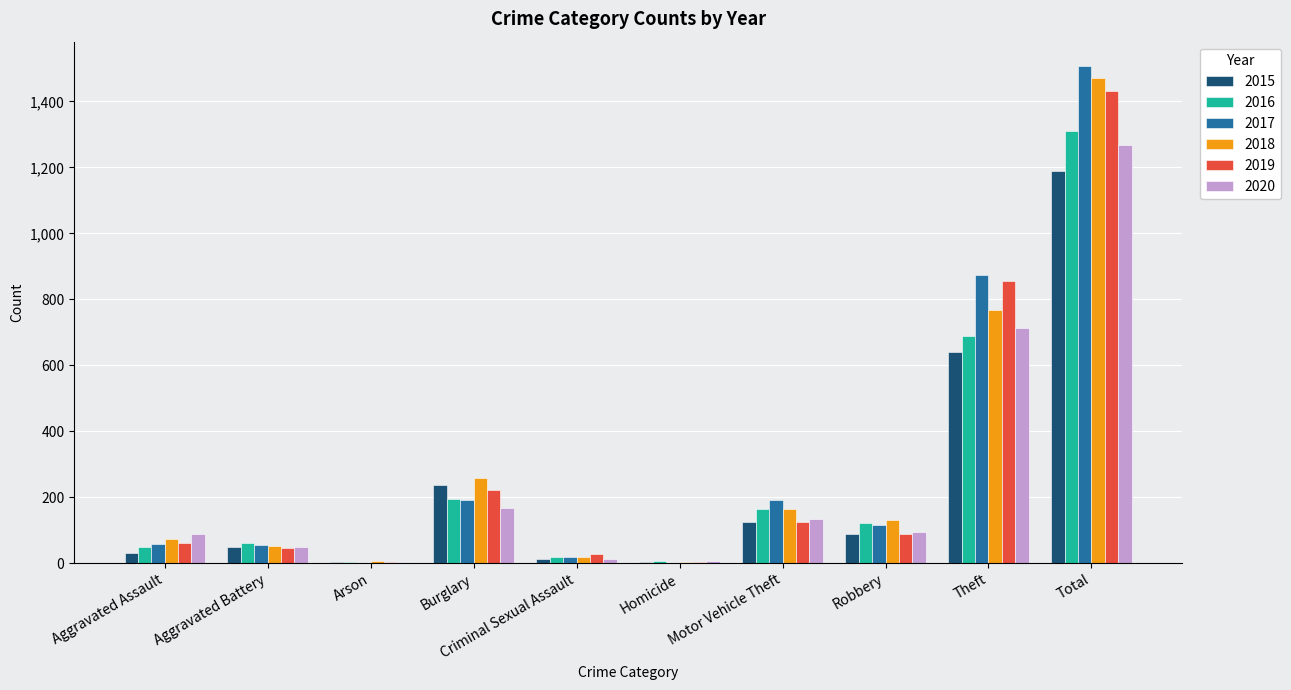

The value of 2018 at Motor Vehicle Theft is 164. True or false?

True